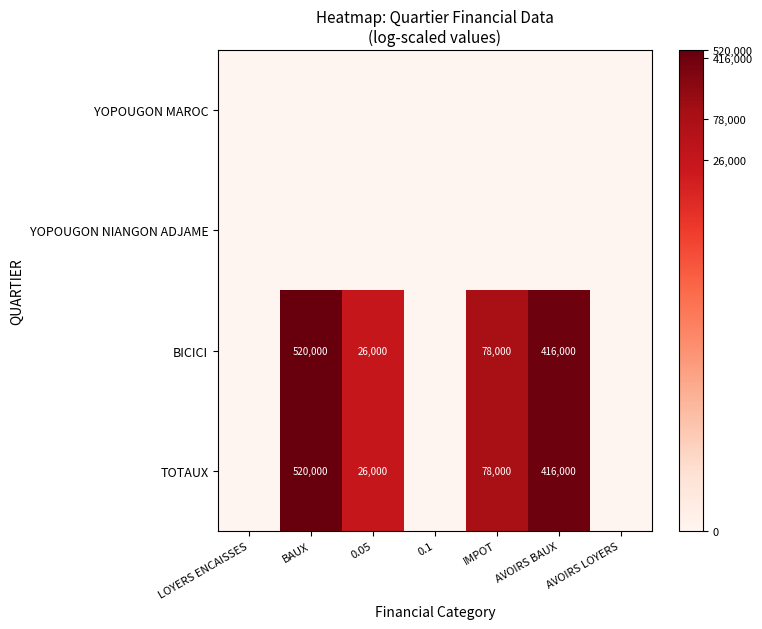

Which label corresponds to the largest value in the chart?

BAUX